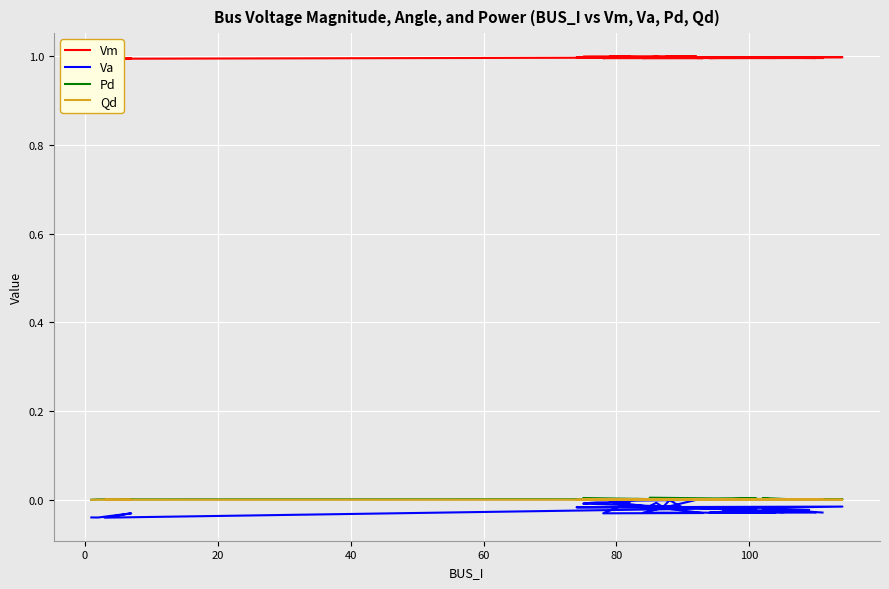

How many interior local peaks does the Pd series have?

15